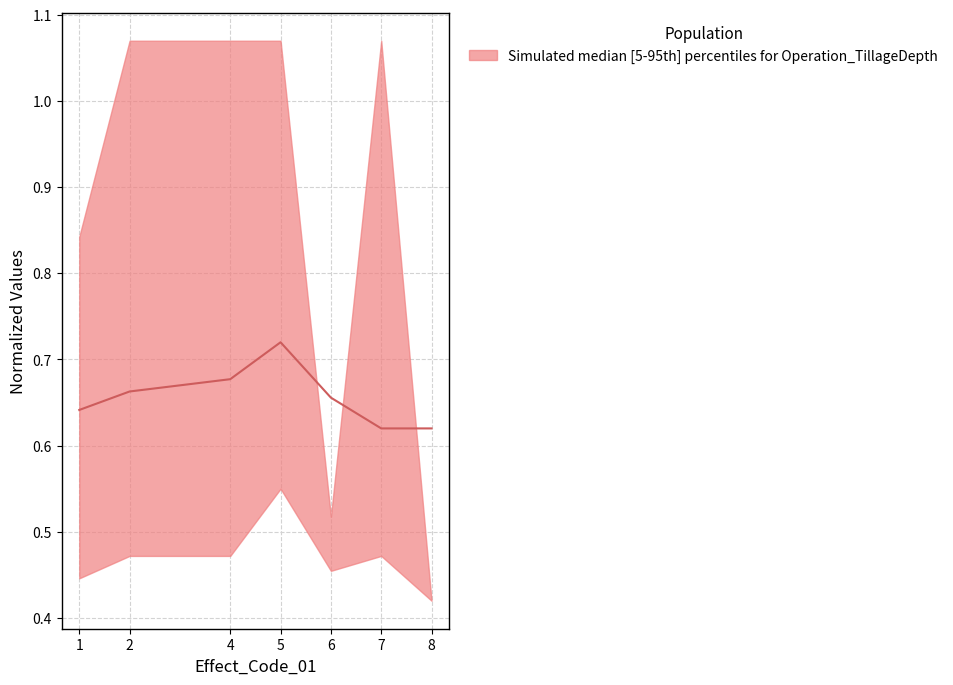

Is it true that the value at 4 is 0.3?

False